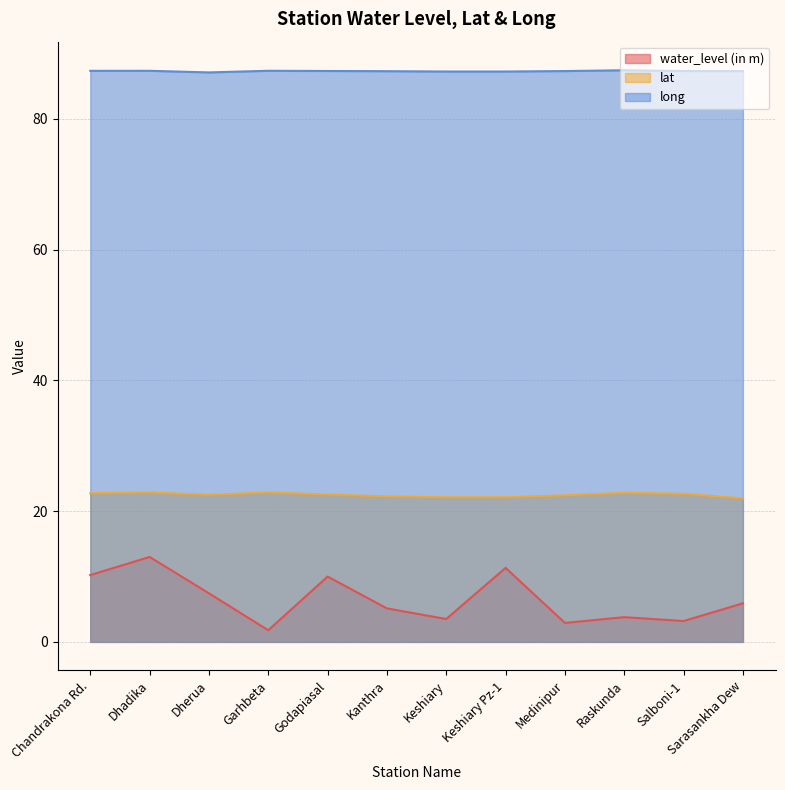

What is the label of the 4th point from the left?

Garhbeta